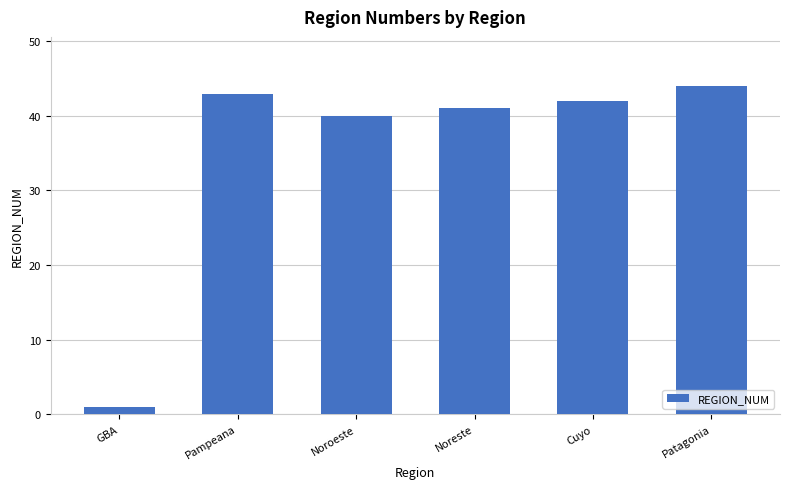

What is the label of the 5th bar from the left?

Cuyo